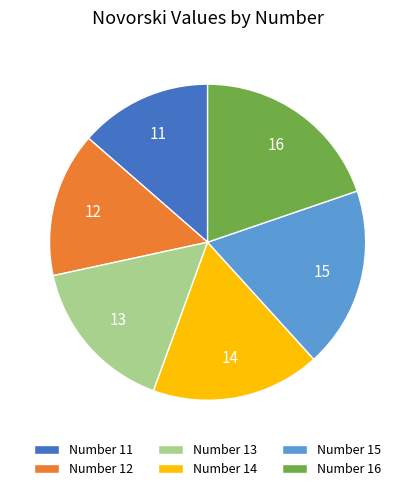

Rank the categories by value from highest to lowest.

Number 16, Number 15, Number 14, Number 13, Number 12, Number 11